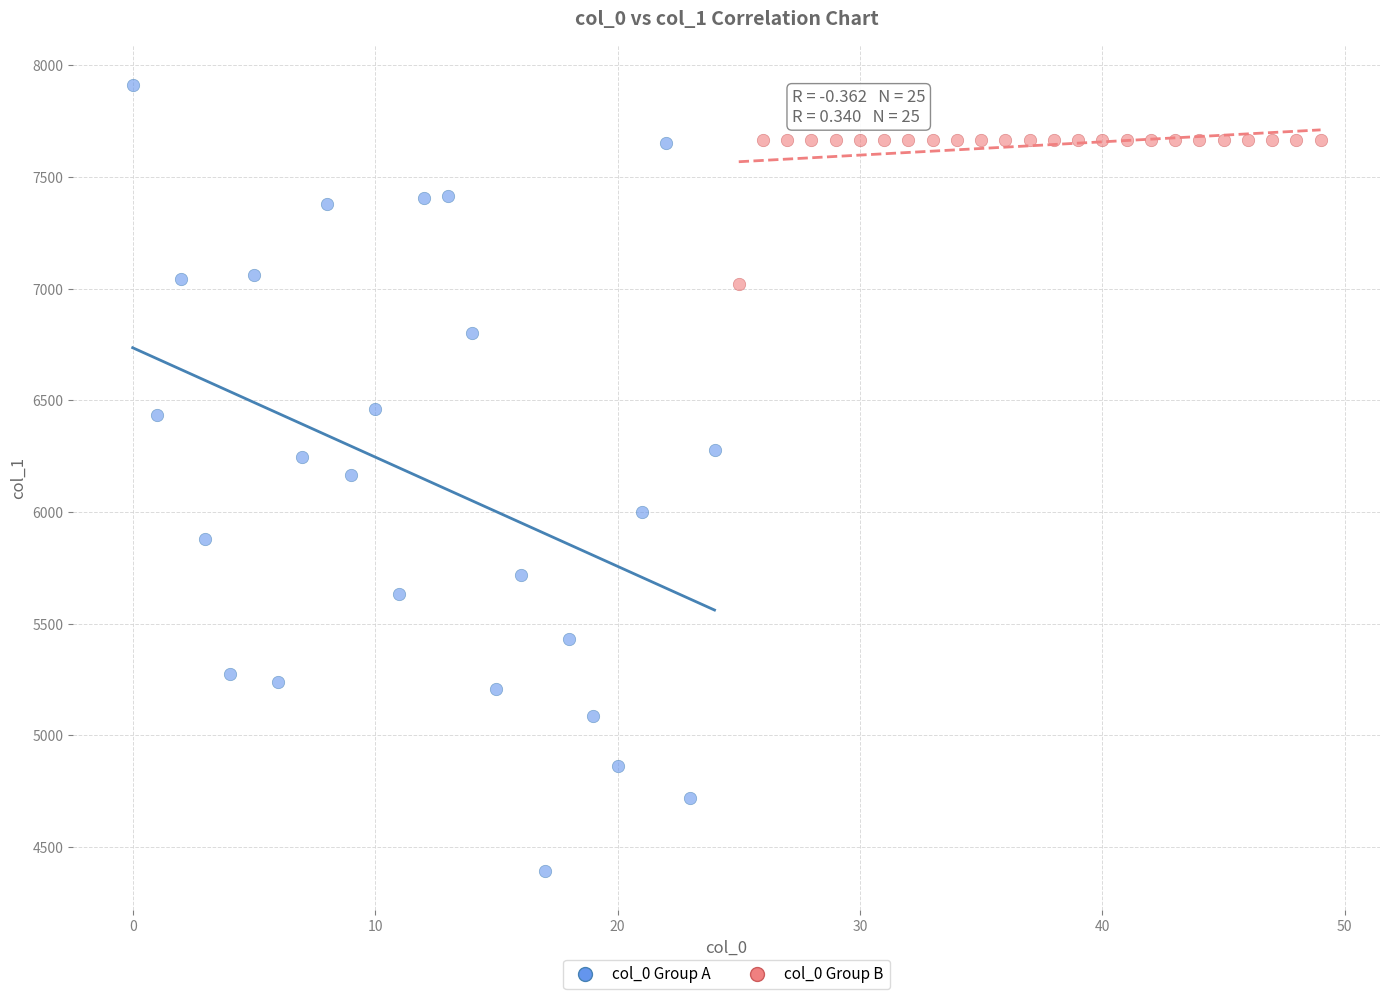

Which series reaches the maximum Y coordinate?

col_0 Group A